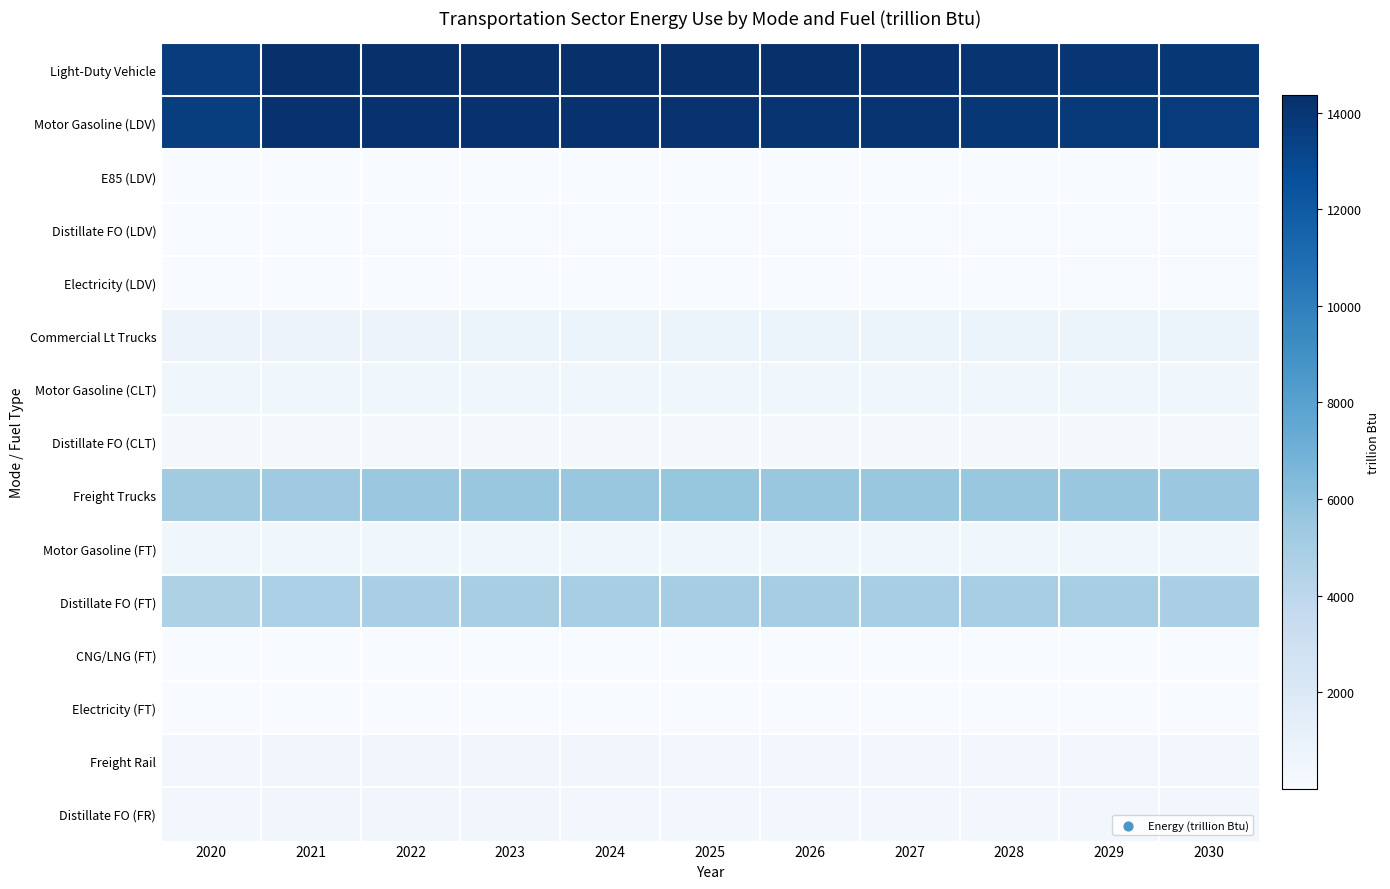

Which series has the largest total across all categories?

Light-Duty Vehicle